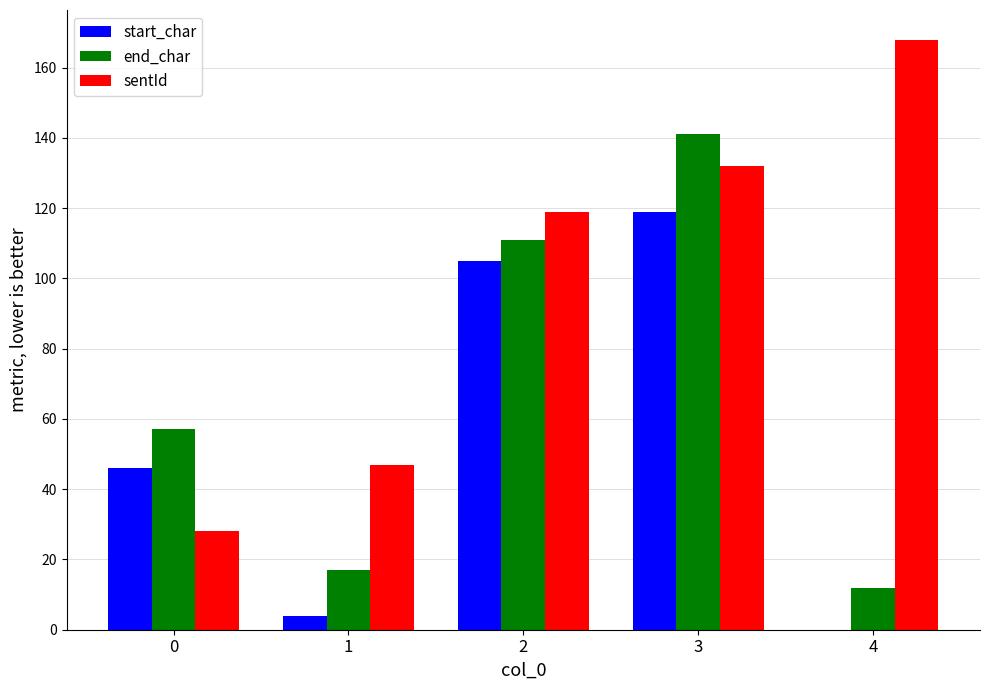

What is the difference between the end_char values at 0 and 3?

84